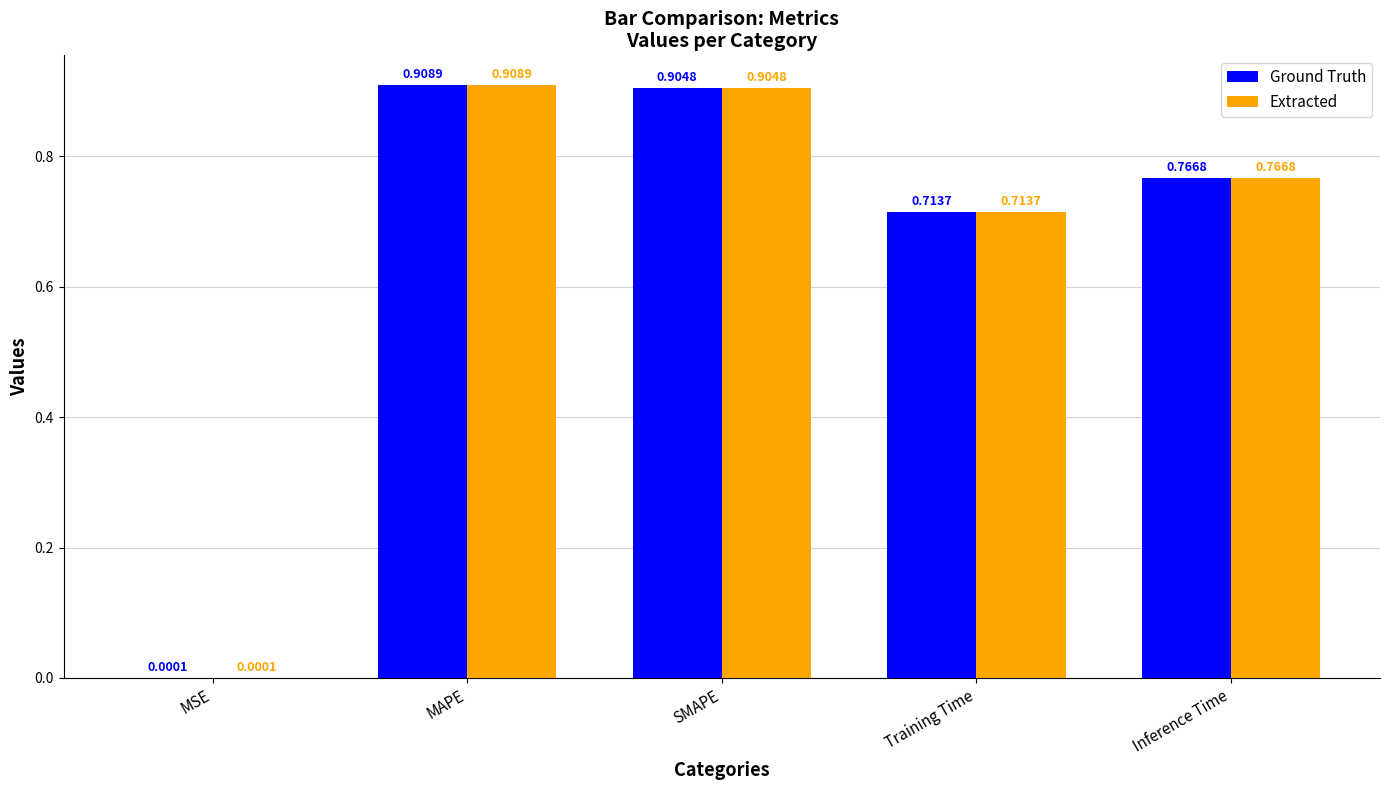

The Extracted series shows 1.1 at Training Time. True or false?

False